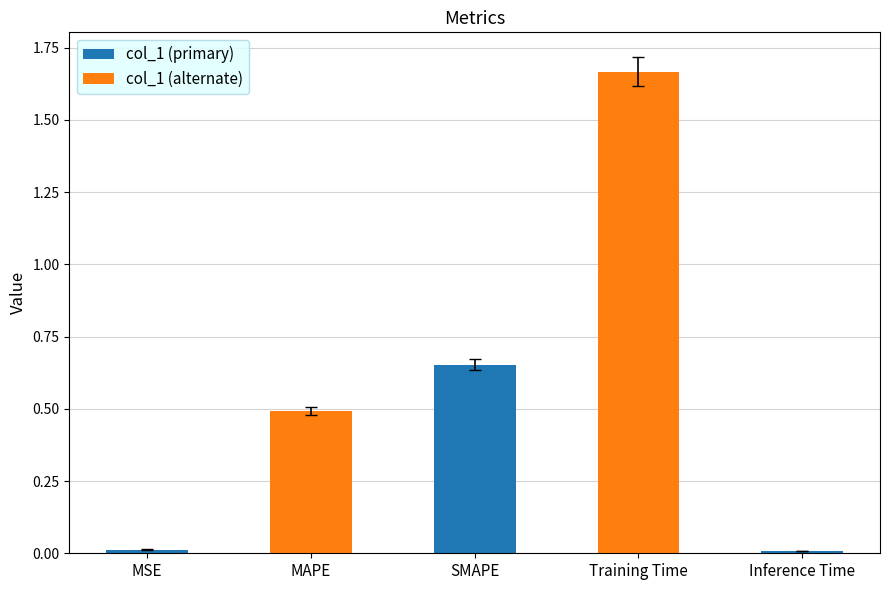

The chart shows a value of 0.5 at MAPE. True or false?

True